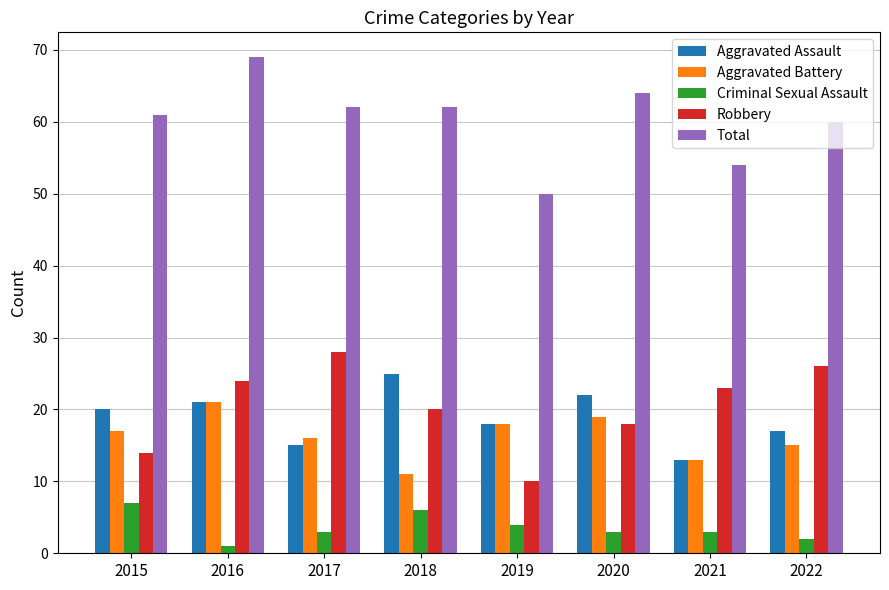

What is the difference between the maximum and minimum values in the Robbery series?

18